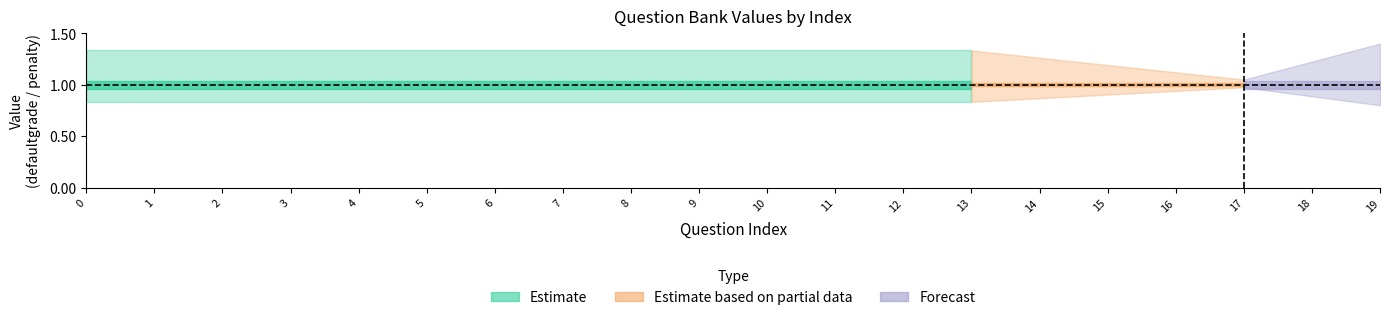

The defaultgrade series shows 1.0 at 5. True or false?

True